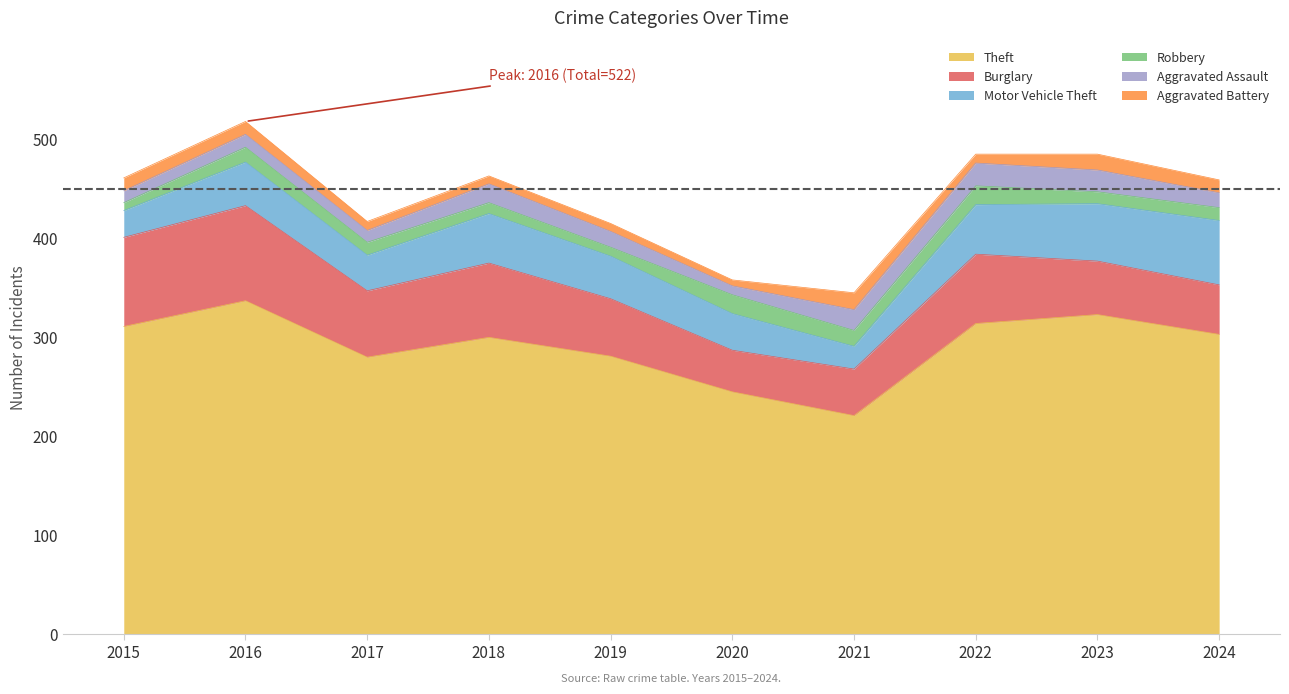

The Burglary series shows 54 at 2023. True or false?

True